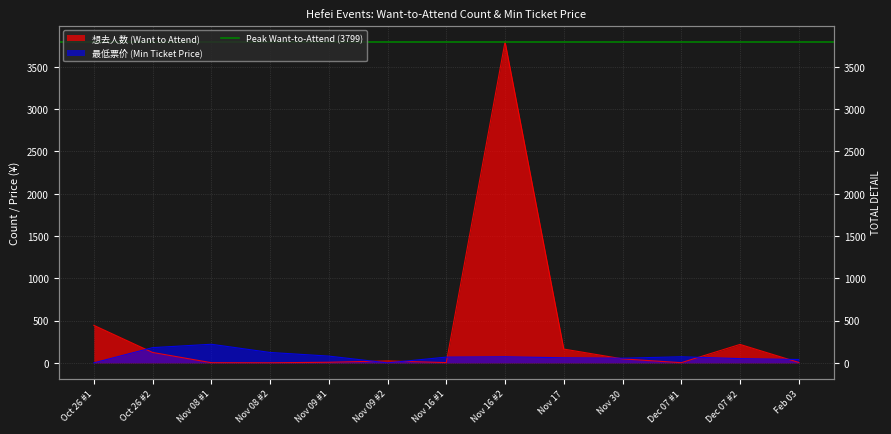

What is the spread (max minus min) of values at 2024-11-08?

218.0